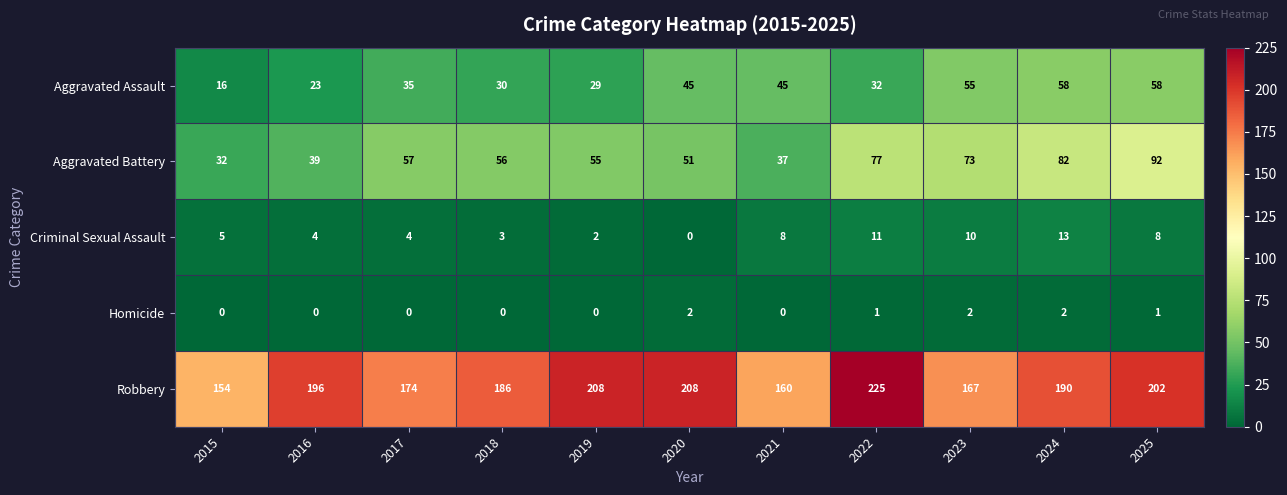

Between 2023 and 2024, which series saw the biggest shift?

Robbery